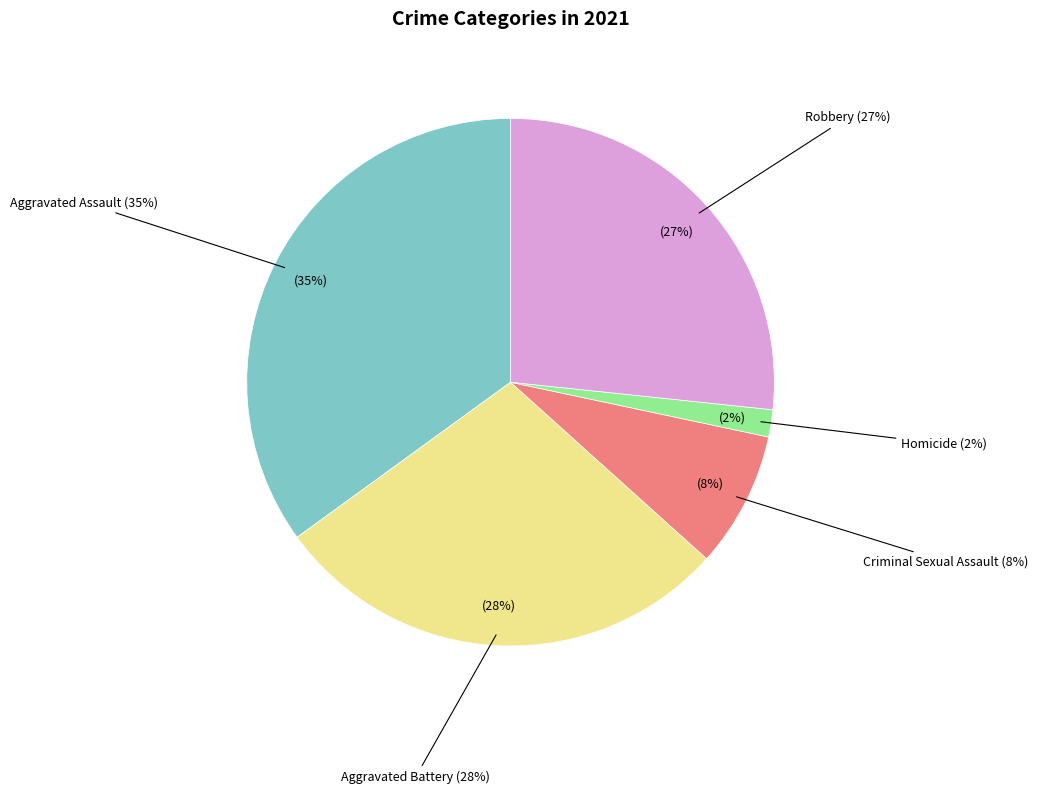

Is there any slice that represents more than half of the pie?

No